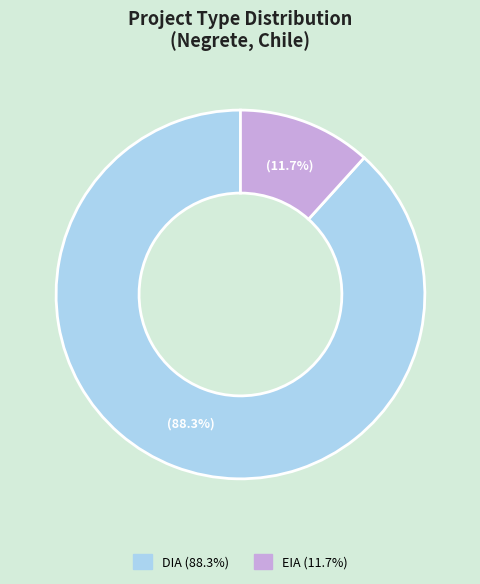

Which has a higher value, DIA or EIA?

DIA